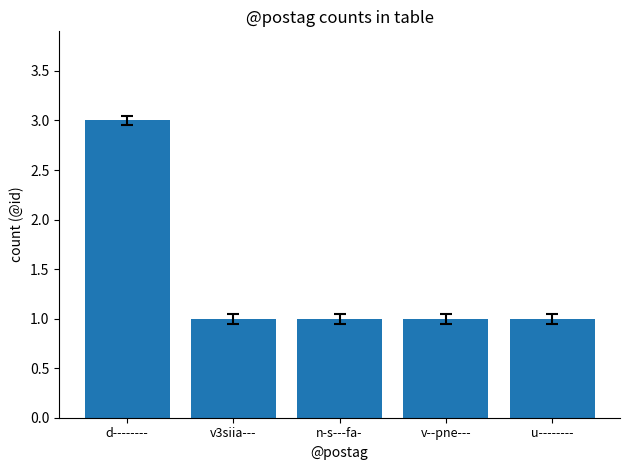

Are the bars horizontal?

No